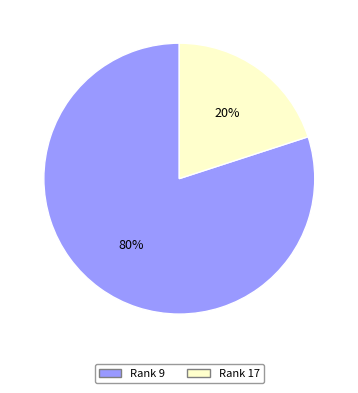

Which category has the biggest portion of the pie?

Rank 9